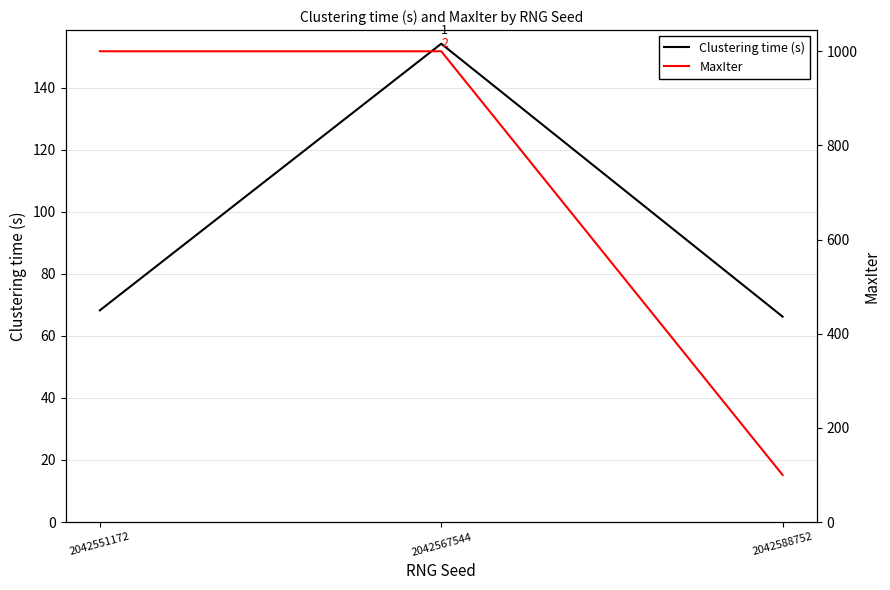

Reading left to right, transcribe all the data shown in this chart.

Clustering time (s): 68.2	154.2	66.2
MaxIter: 1000.0	1000.0	100.0